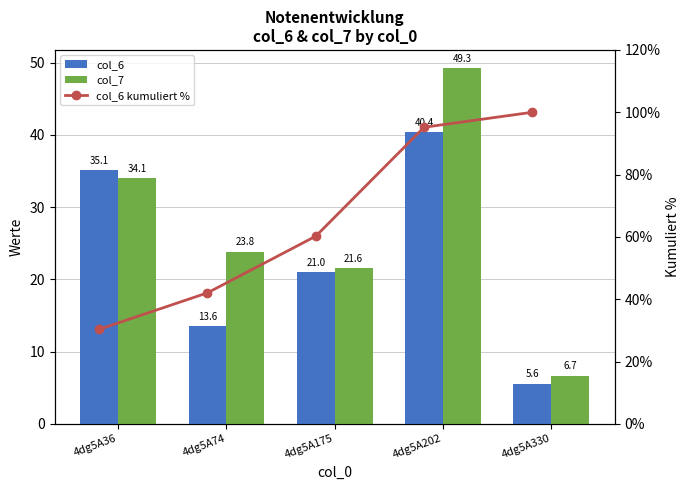

At which label does col_6 kumuliert % reach its peak?

4dg5A330